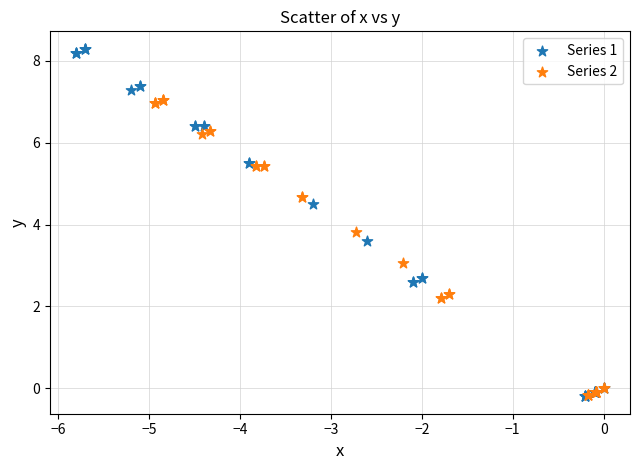

Which series has the largest Y range (max minus min)?

Series 1